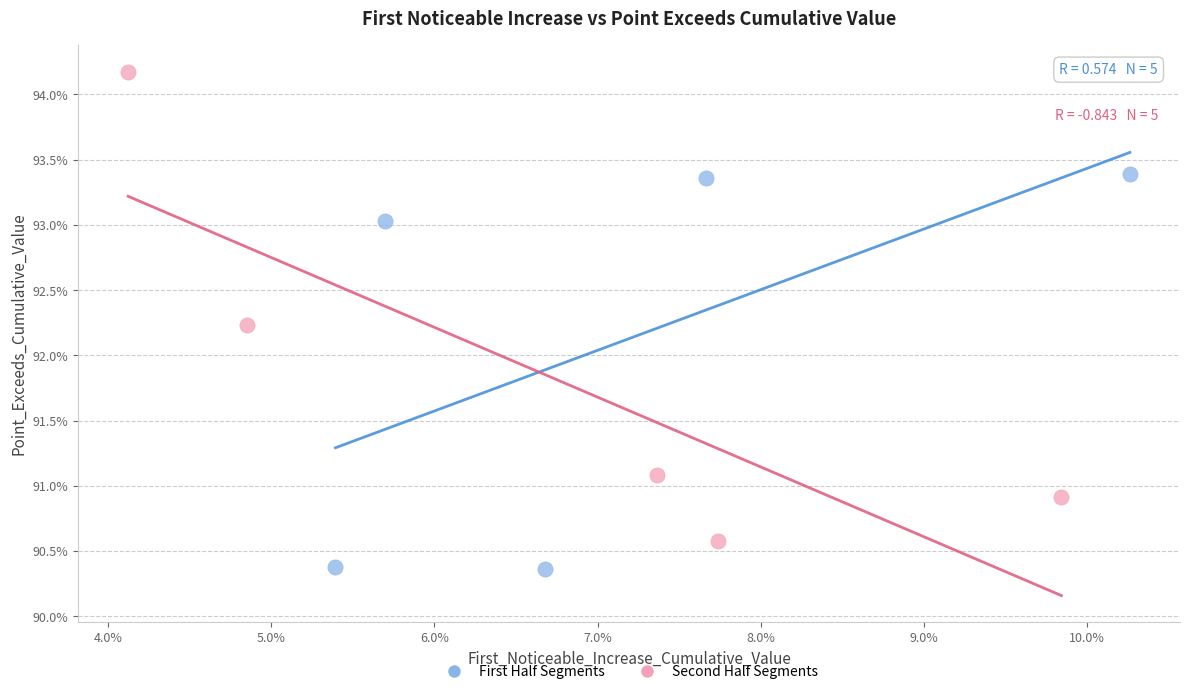

Which series reaches the minimum Y coordinate?

First Half Segments